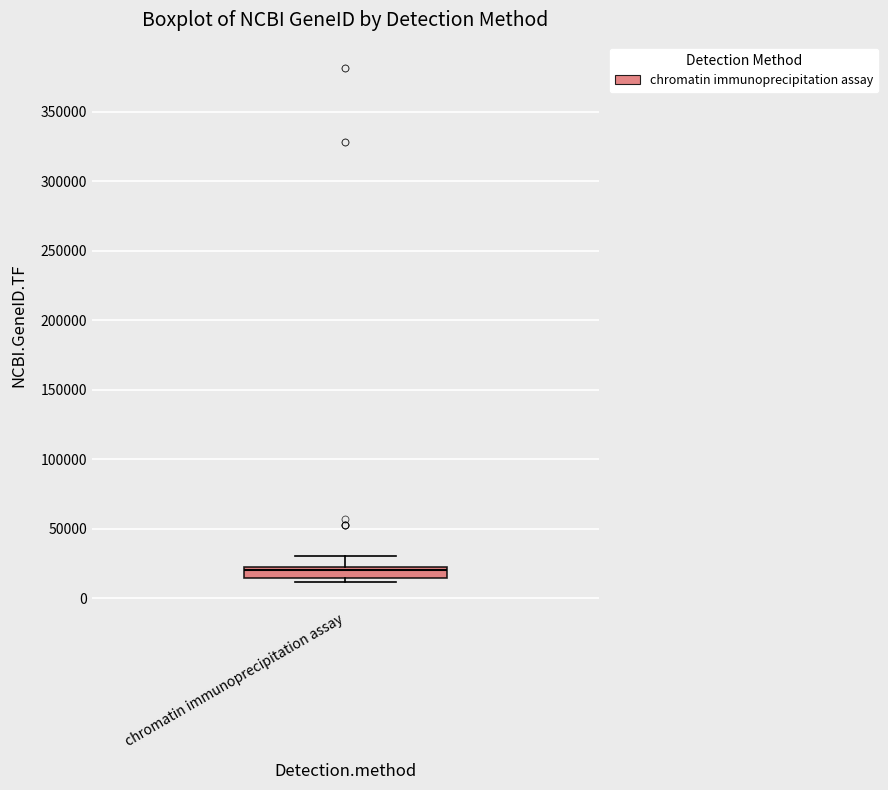

Where does the upper whisker of the box for chromatin immunoprecipitation assay end on the y-axis? The values are not printed on the chart, so give them approximately, as read against the axis.

30000